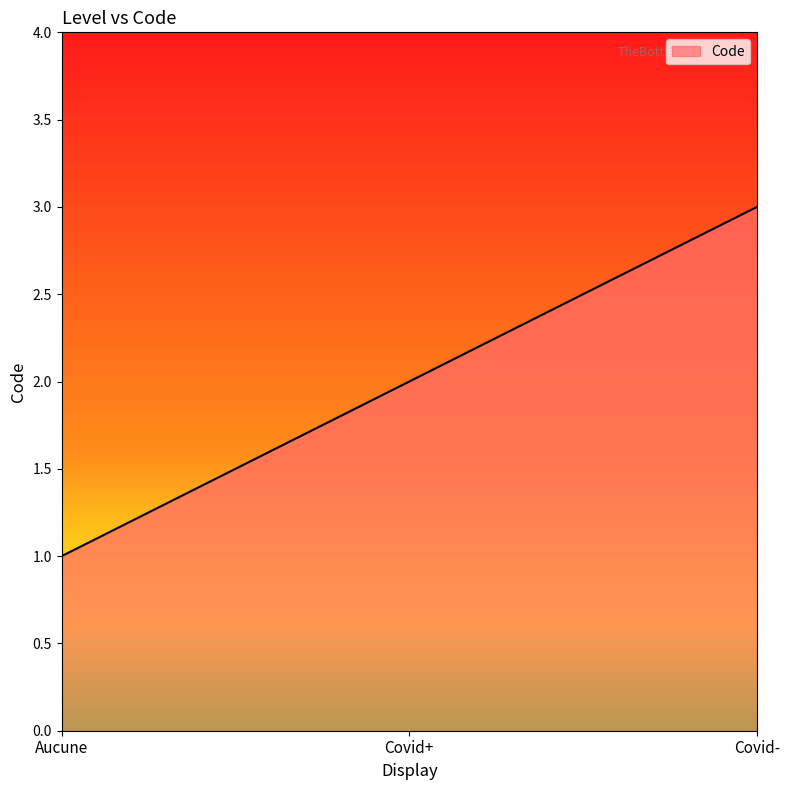

Is it true that the value at Aucune is 1?

True